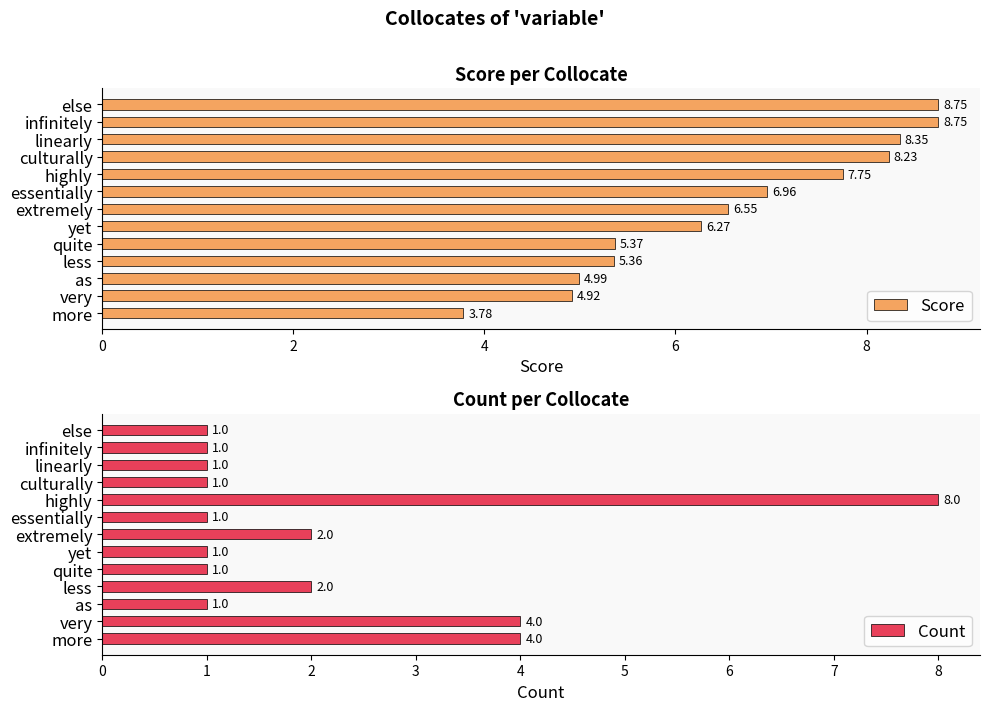

How many values in the Score series exceed 6?

8